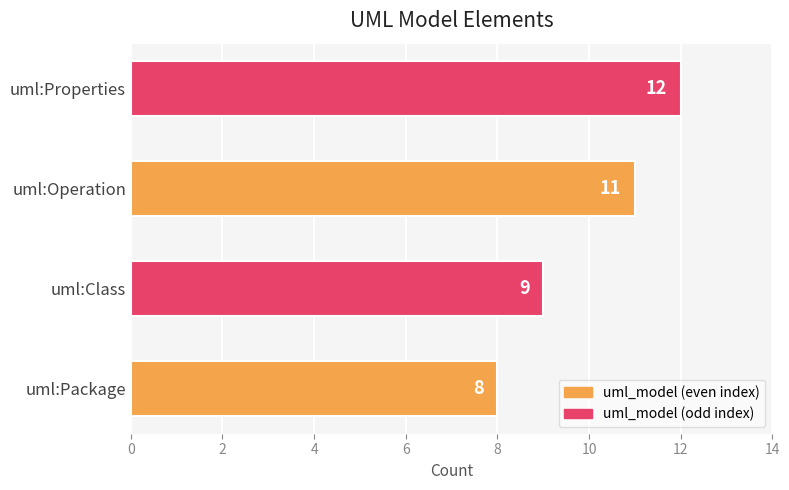

List the labels in order of value, smallest first.

uml:Package, uml:Class, uml:Operation, uml:Properties